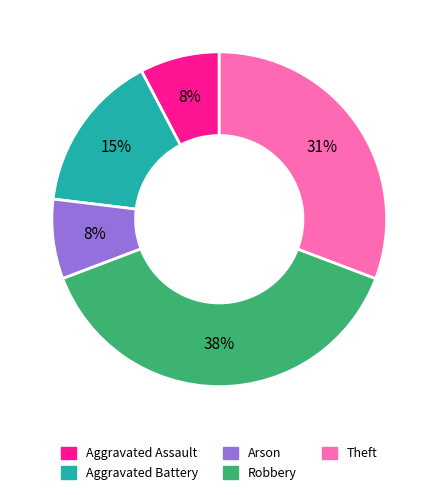

How many slices are in this pie chart?

5